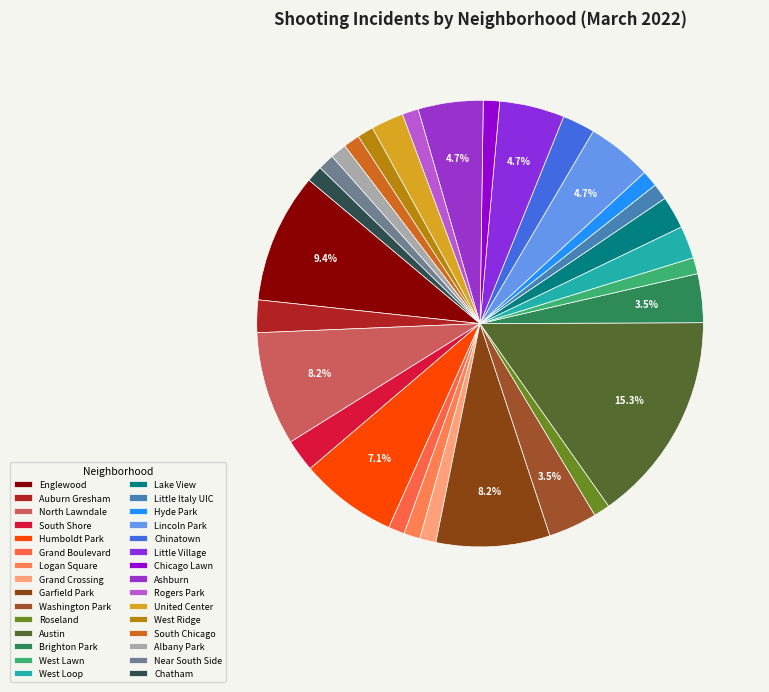

To the nearest percent, what is the combined percentage of Englewood and Auburn Gresham?

12%